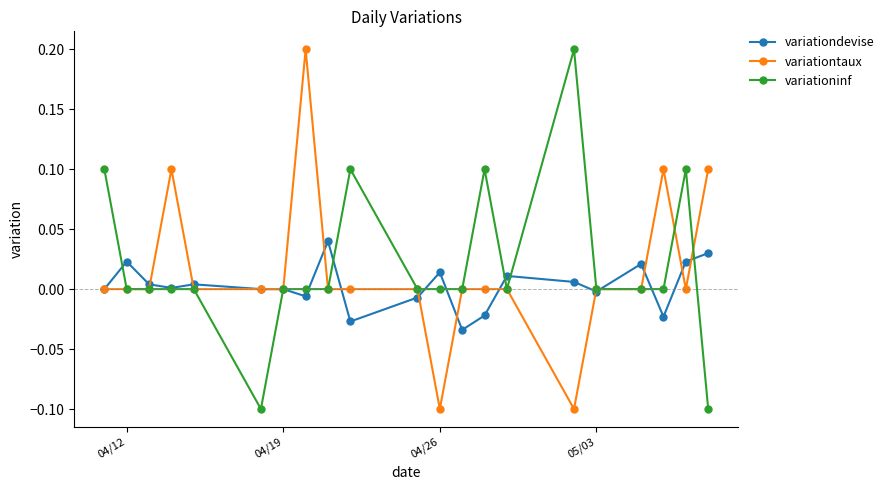

How many data points does each series have?

21